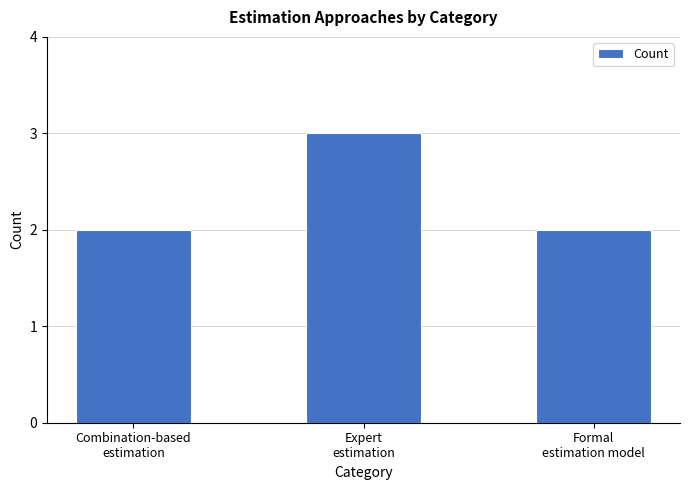

The value at Combination-based
estimation is 3. True or false?

False